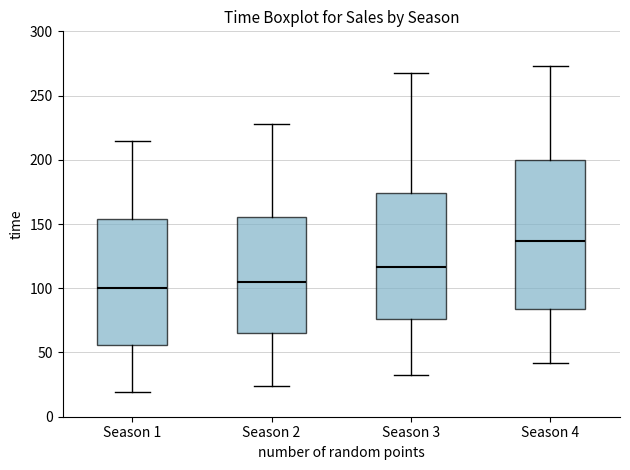

Reading left to right, read every box against the y-axis: the position of its median line, the range the box covers, and the ends of its whiskers. The values are not printed on the chart, so give them approximately, as read against the axis.

Season 1: median 100, box 55 to 155, whiskers 20 to 215
Season 2: median 105, box 65 to 155, whiskers 25 to 230
Season 3: median 115, box 75 to 175, whiskers 35 to 265
Season 4: median 135, box 85 to 200, whiskers 40 to 275